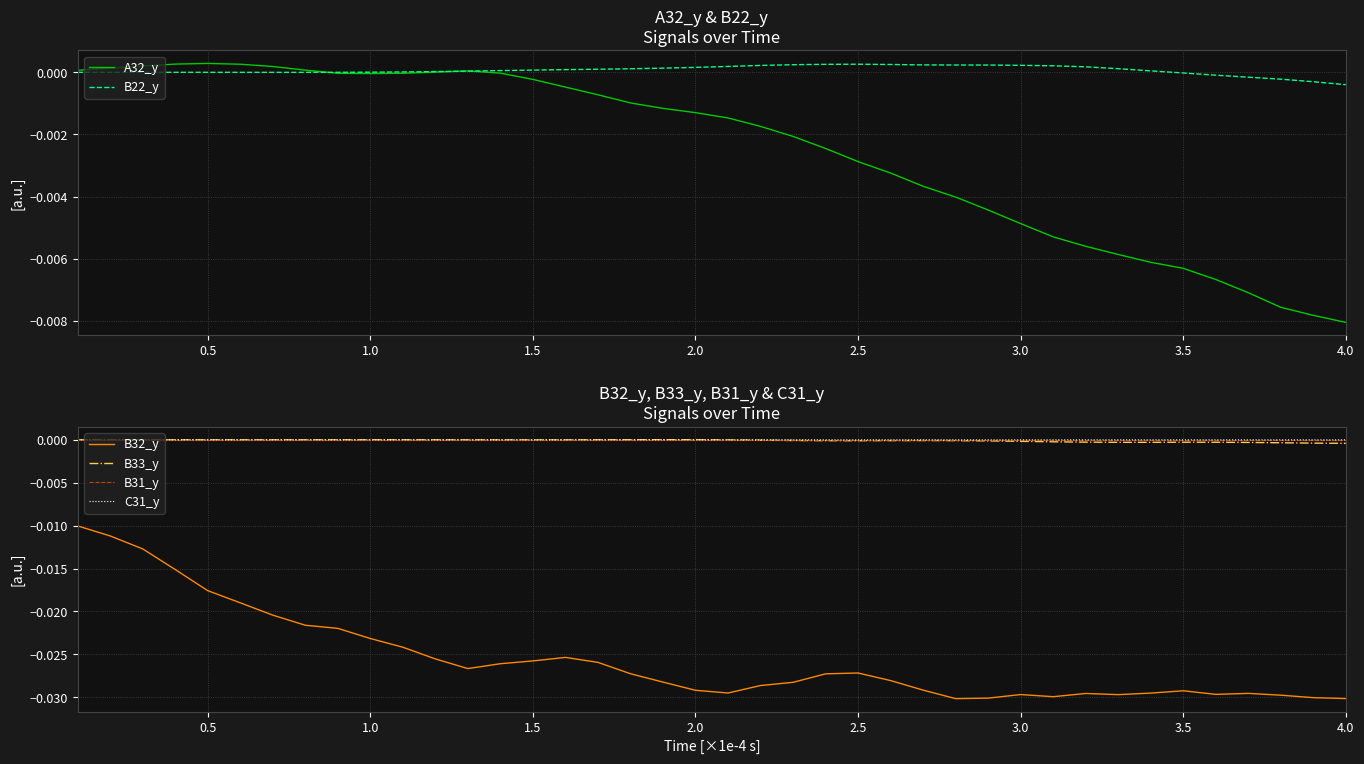

True or false: B32_y and B33_y cross at least once.

False